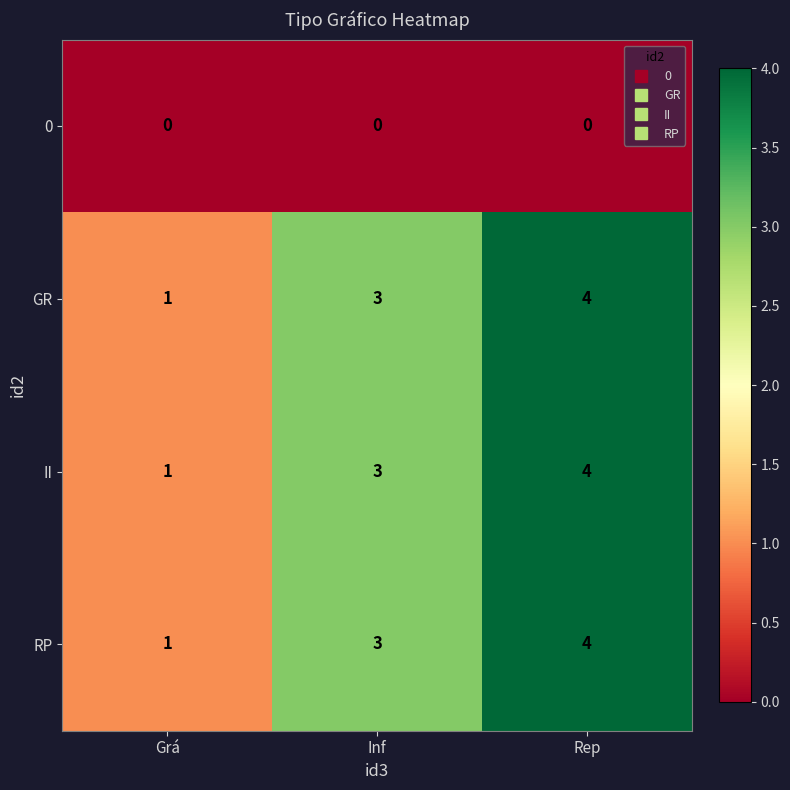

Which category has the highest value across all series?

Rep